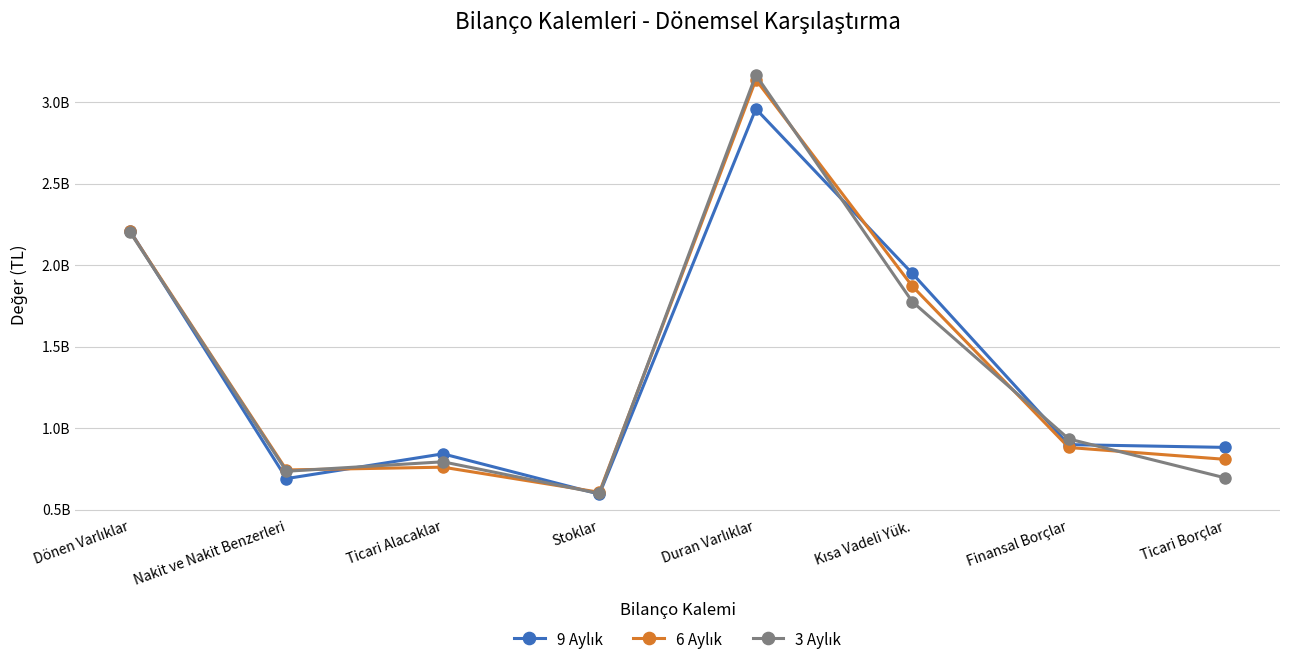

Is it true that 3 Aylık equals 219823757 at Nakit ve Nakit Benzerleri?

False